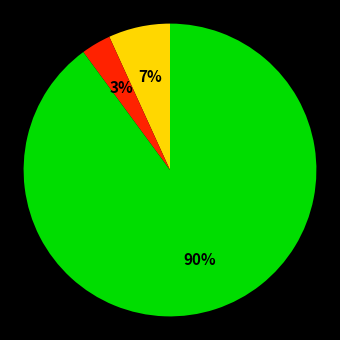

To the nearest percent, what is the difference between the largest and smallest slice percentages?

87%